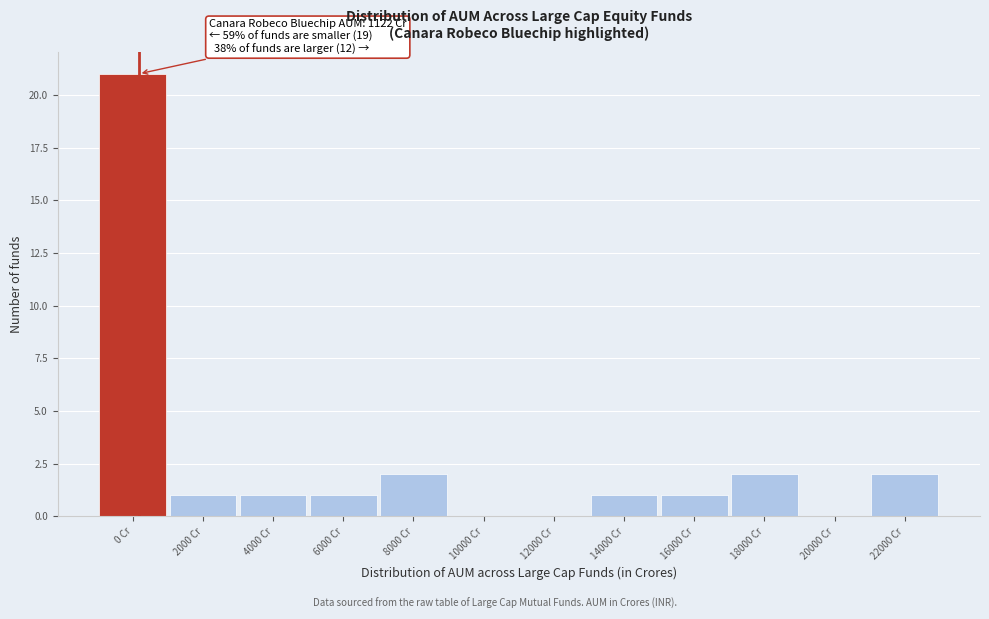

Reading right to left, what are all the values shown in this chart?

22000 Cr=2	20000 Cr=0	18000 Cr=2	16000 Cr=1	14000 Cr=1	12000 Cr=0	10000 Cr=0	8000 Cr=2	6000 Cr=1	4000 Cr=1	2000 Cr=1	0 Cr=21